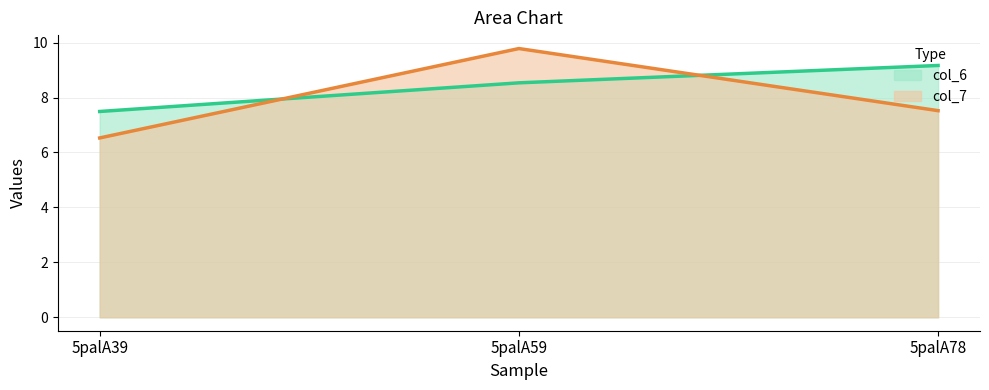

The col_6 series shows 9.9 at 5palA39. True or false?

False